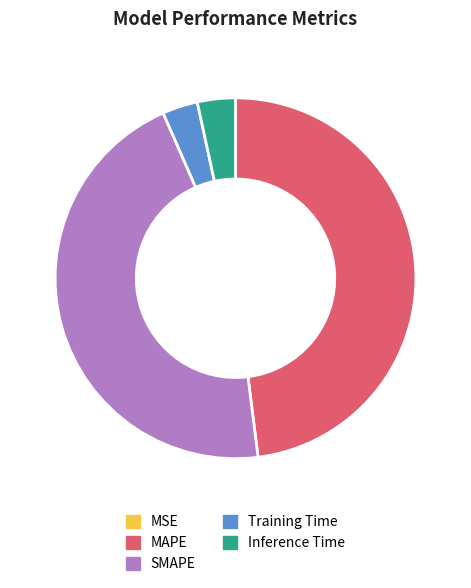

Which category has the biggest portion of the pie?

MAPE